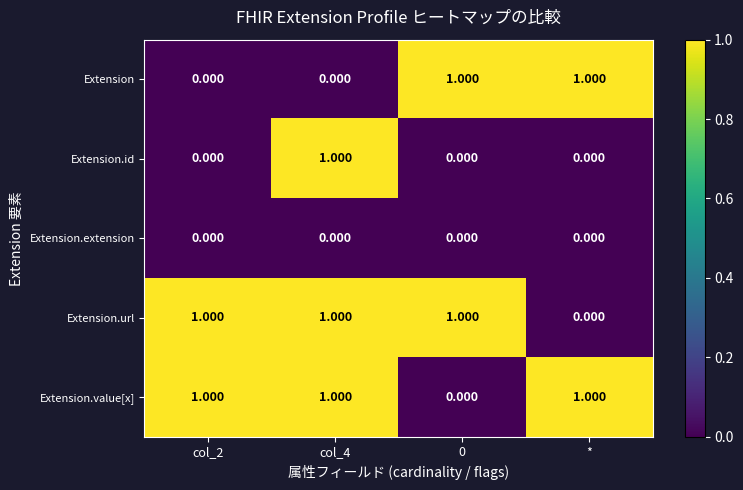

At which label does Extension.url reach its minimum?

*